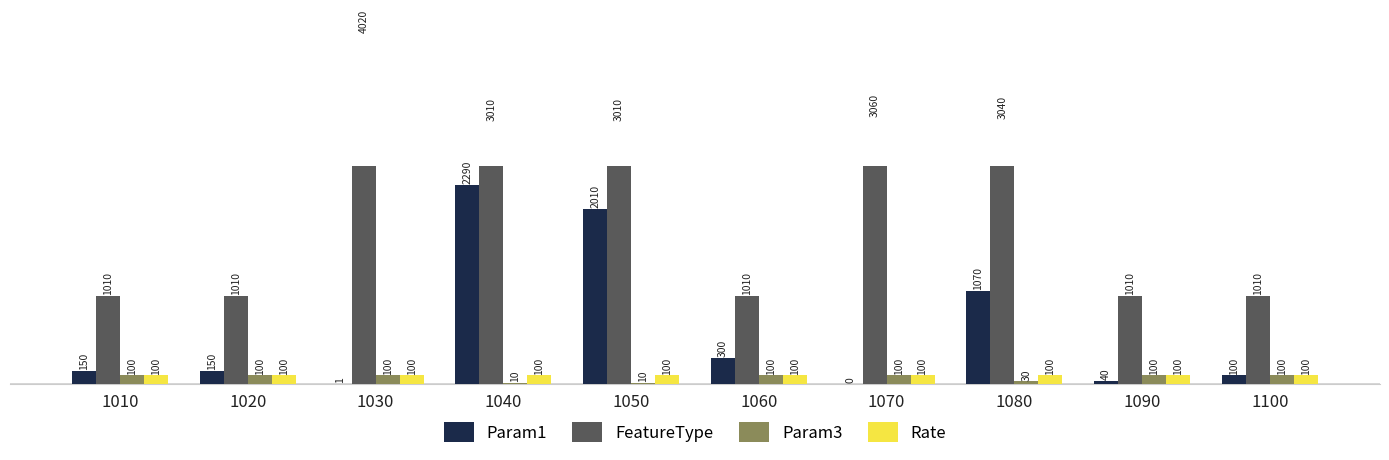

How many distinct data groups are displayed?

4